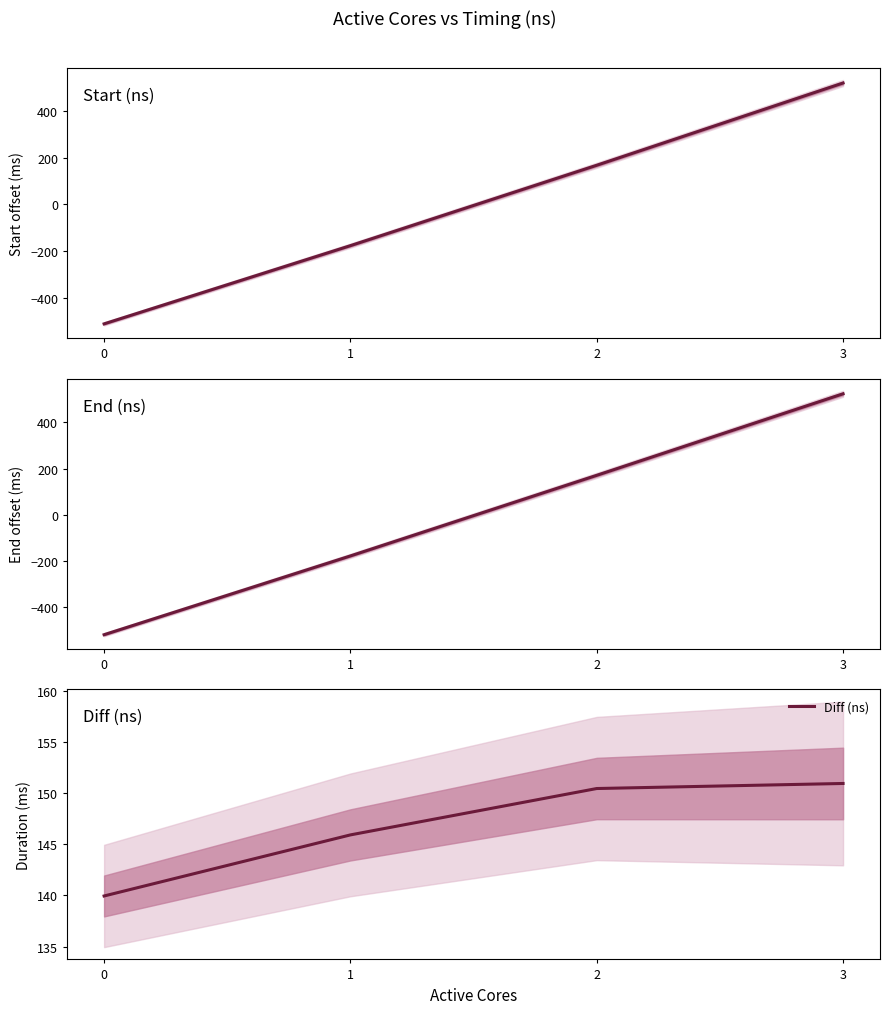

Rank the categories by End (ns) value from lowest to highest.

0, 1, 2, 3